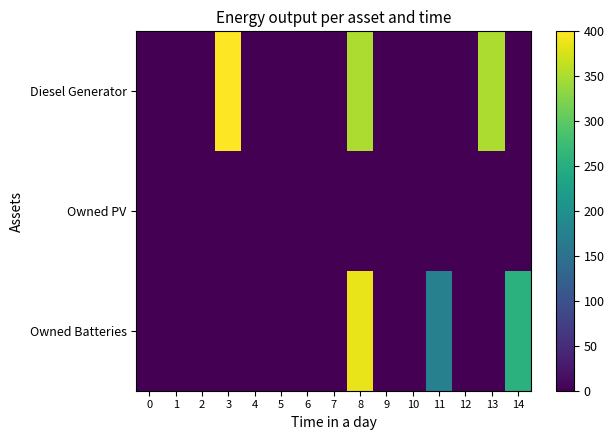

Reading left to right, extract all data points from this chart.

Diesel Generator: 0=0	1=0	2=0	3=400	4=0	5=0	6=0	7=0	8=350	9=0	10=0	11=0	12=0	13=350	14=0
Owned PV: 0=0	1=0	2=0	3=0	4=0	5=0	6=0	7=0	8=0	9=0	10=0	11=0	12=0	13=0	14=0
Owned Batteries: 0=0	1=0	2=0	3=0	4=0	5=0	6=0	7=0	8=386	9=0	10=0	11=174	12=0	13=0	14=256